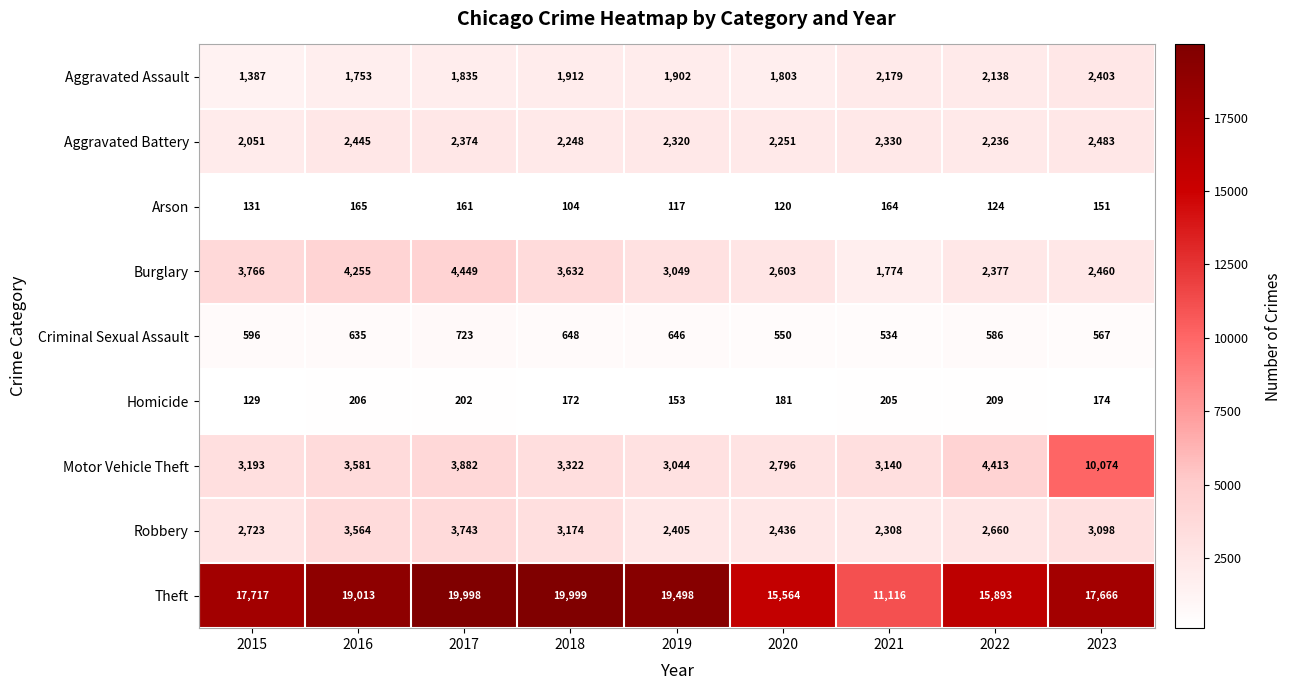

What is the total value across all series at 2015?

31693